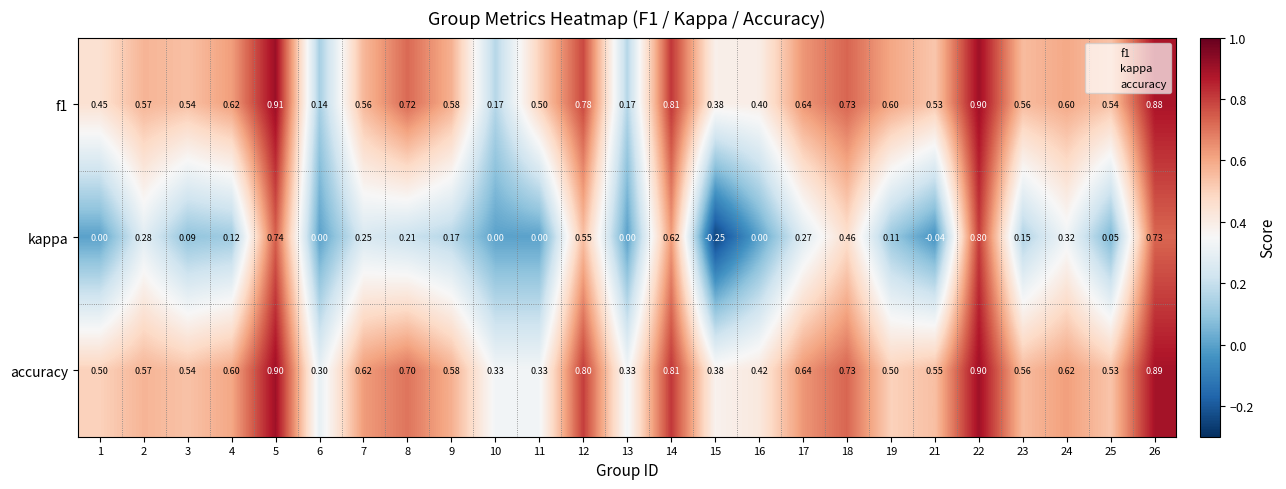

Which series has the widest spread of values?

kappa